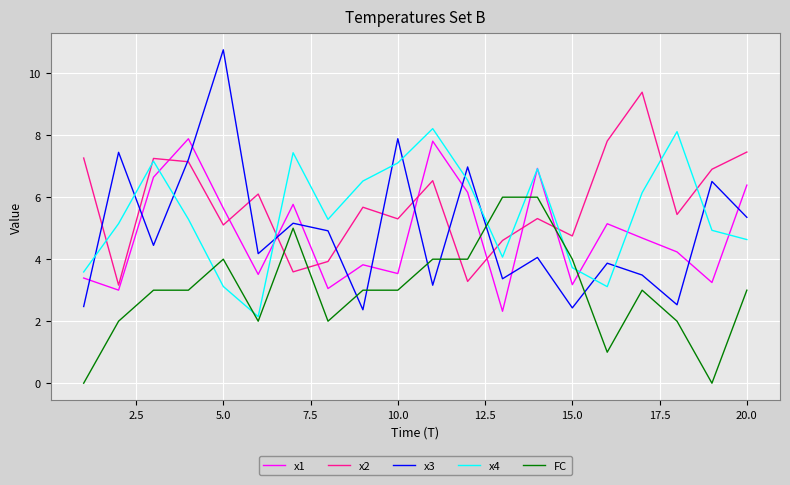

True or false: x4 and FC cross at least once.

True